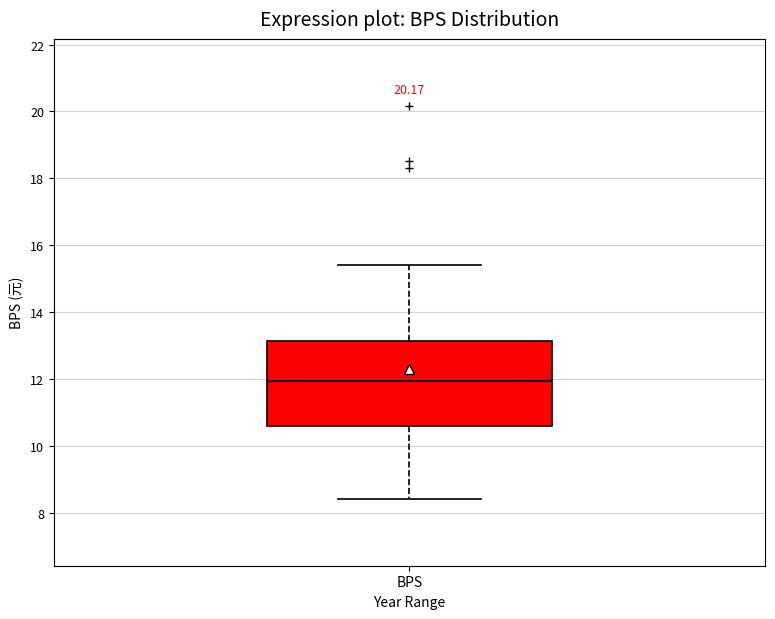

Read this box plot against the y-axis: the position of the median line, the range covered by the box, and the ends of both whiskers. The values are not printed on the chart, so give them approximately, as read against the axis.

median 12.0, box 10.6 to 13.2, whiskers 8.4 to 15.4